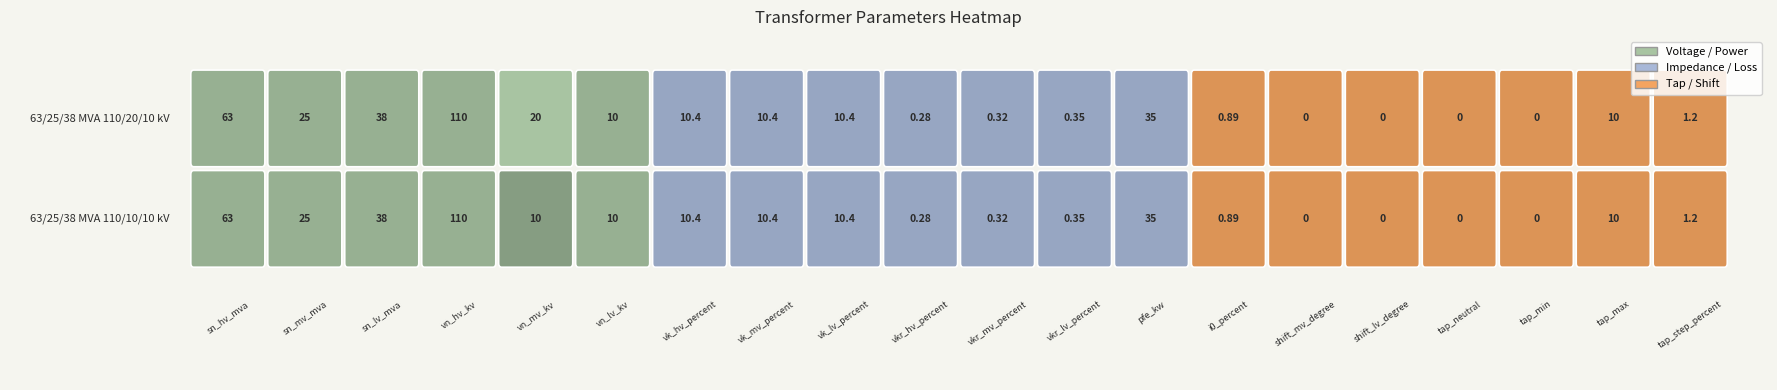

The value of 63/25/38 MVA 110/10/10 kV at vk_lv_percent is 10.4. True or false?

True